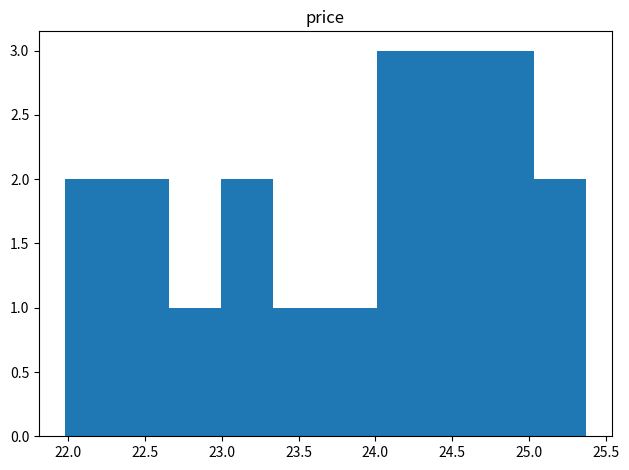

How tall is the bar that spans 24.00 to 24.35 on the x-axis? Neither the bar edges nor the heights are printed on the chart, so give them approximately, as read against the axes.

3